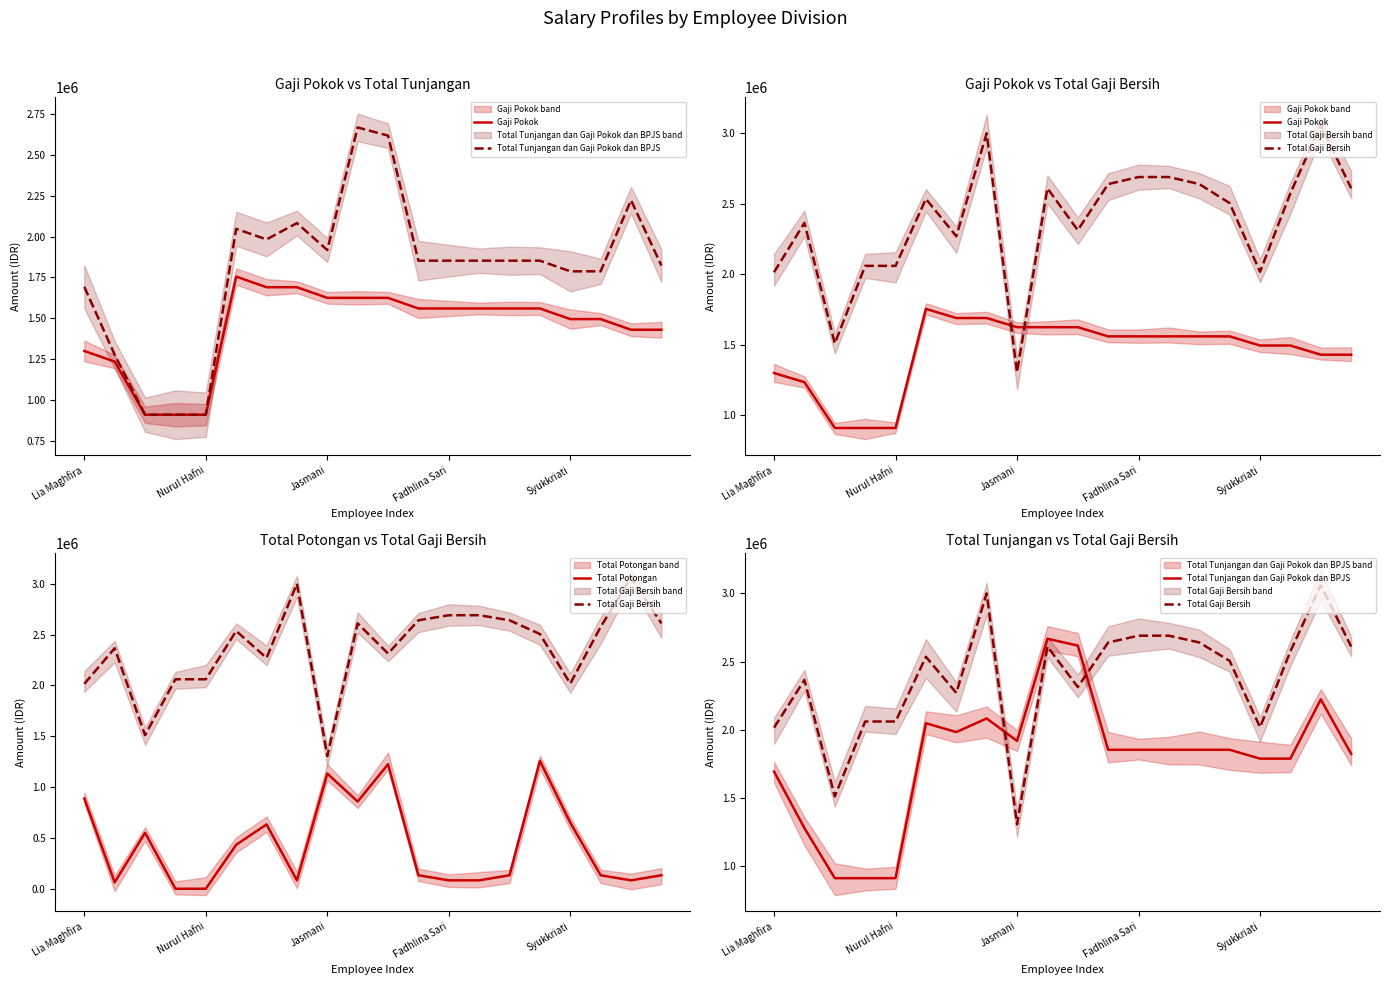

True or false: Gaji Pokok has more than 0 points higher than both neighbors.

True